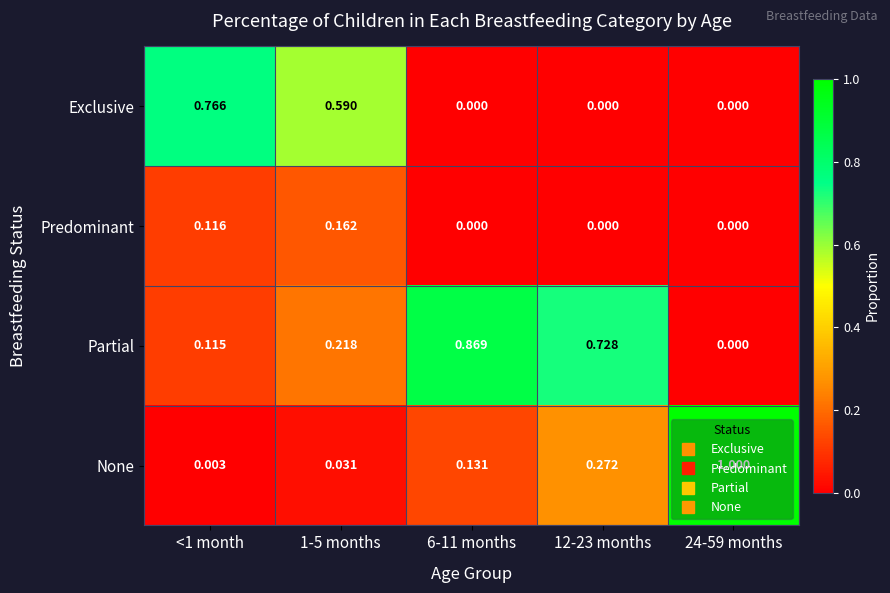

Which series has the largest total across all categories?

Partial